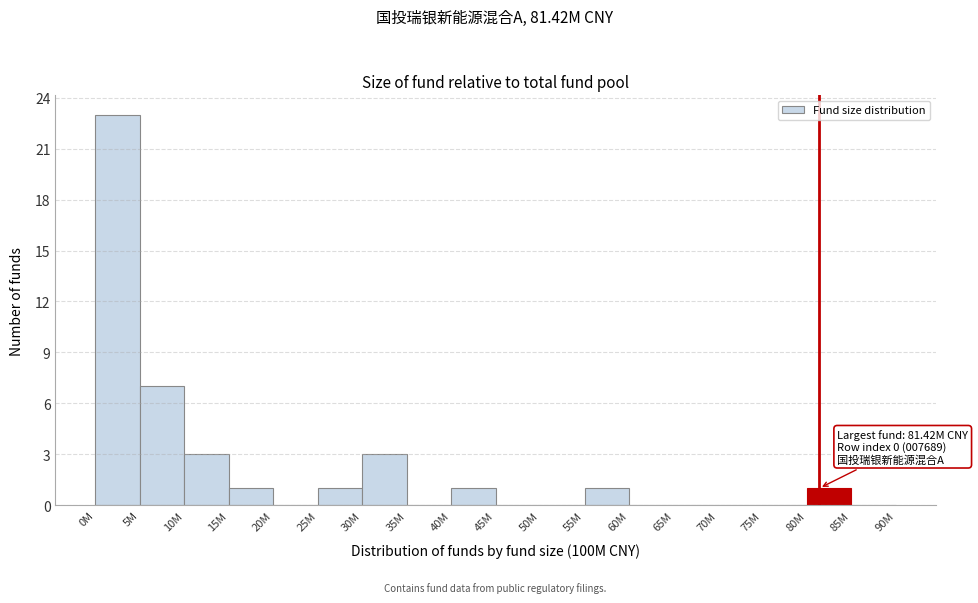

Reading left to right, list all the values displayed in this chart.

0M=23	5M=7	10M=3	15M=1	20M=0	25M=1	30M=3	35M=0	40M=1	45M=0	50M=0	55M=1	60M=0	65M=0	70M=0	75M=0	80M=1	85M=0